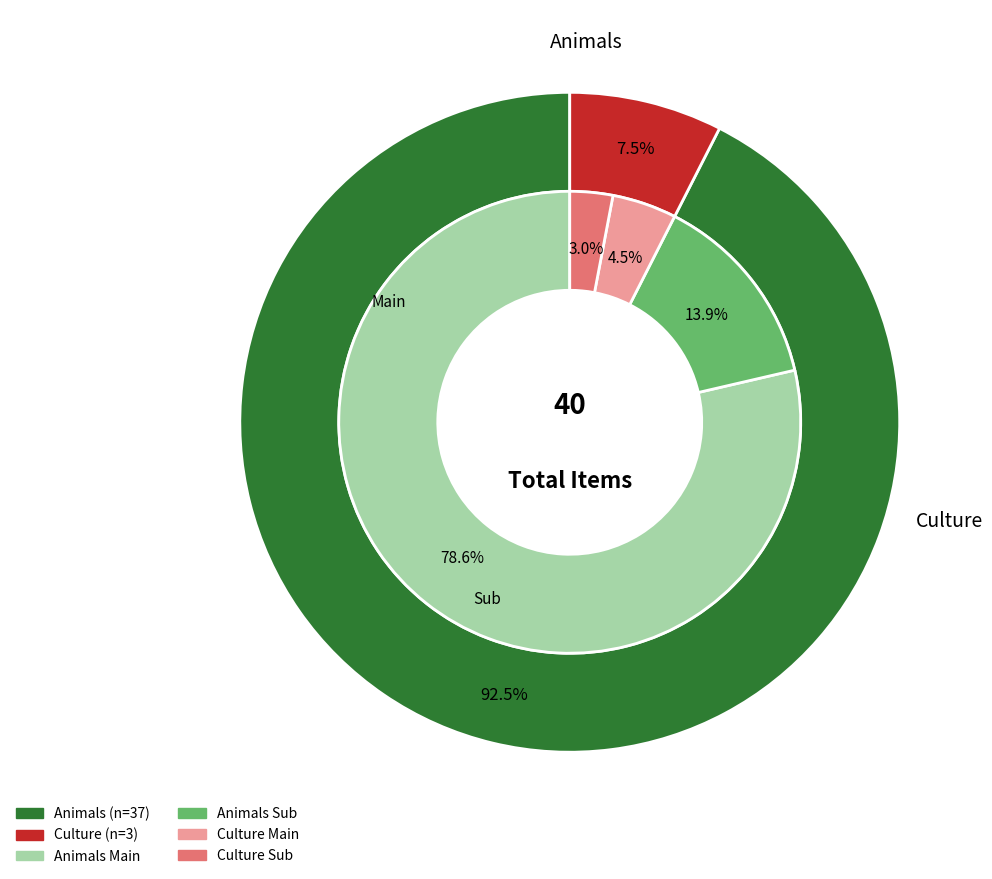

What is the change in value from Animals to Culture?

-34